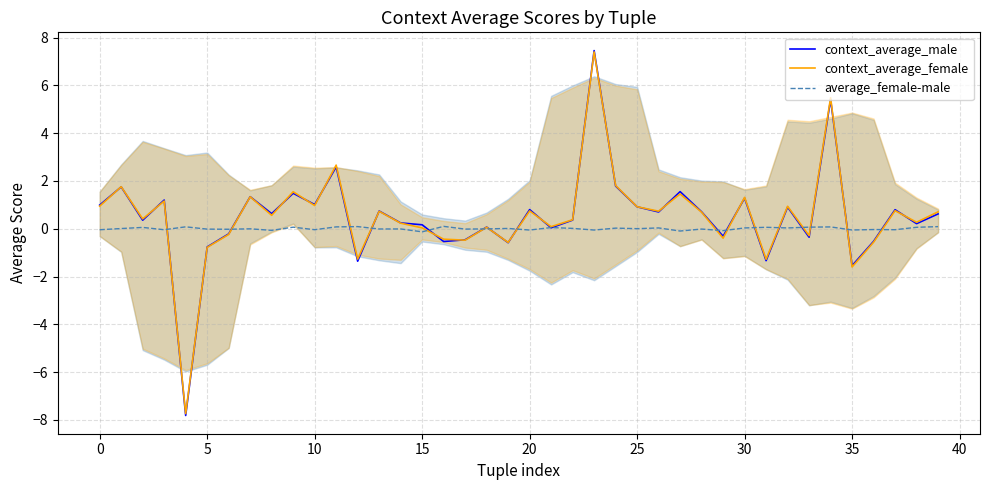

Which series has the widest spread of values?

context_average_male